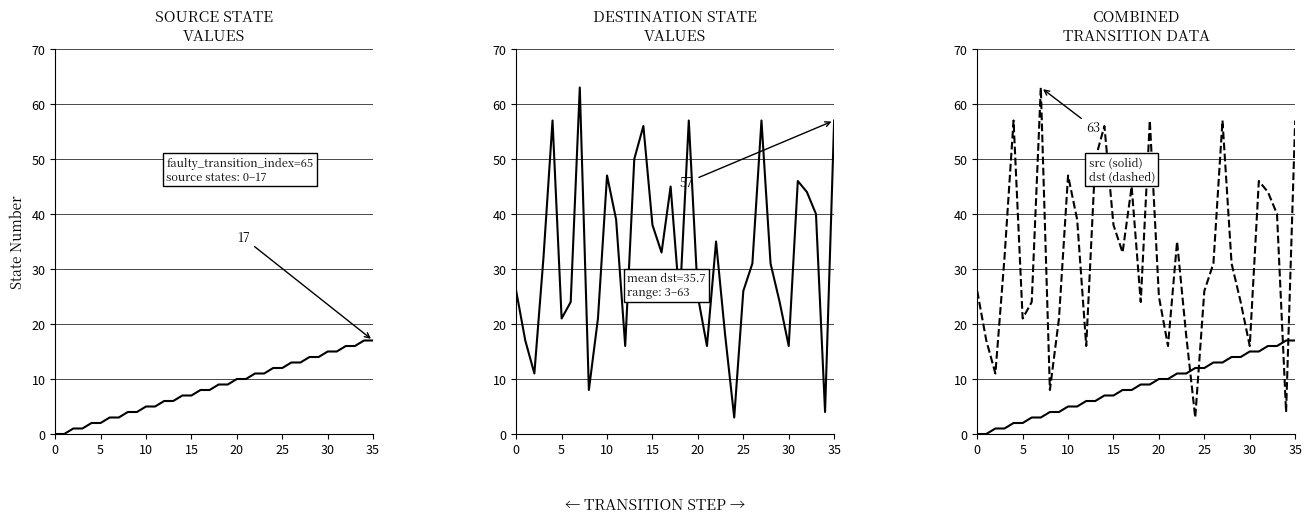

After their last crossing, which series has the higher values: source_state or destination_state?

destination_state